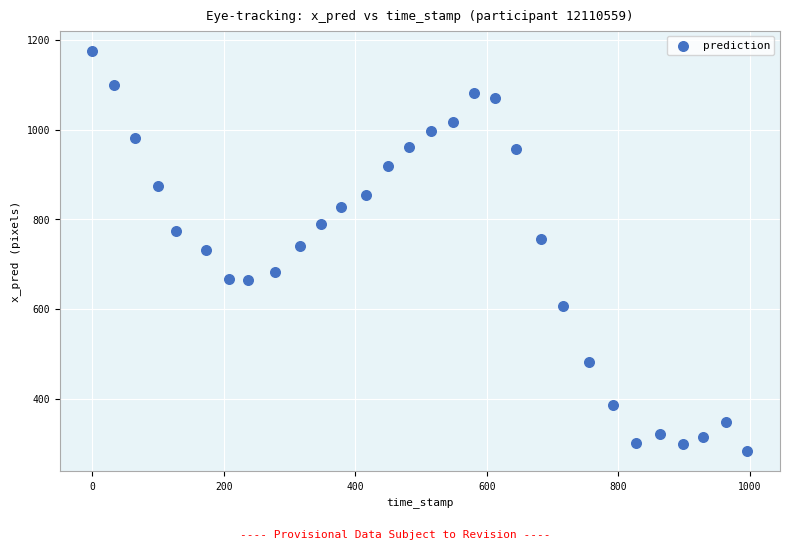

What is the range of Y values (max minus min)?

893.4